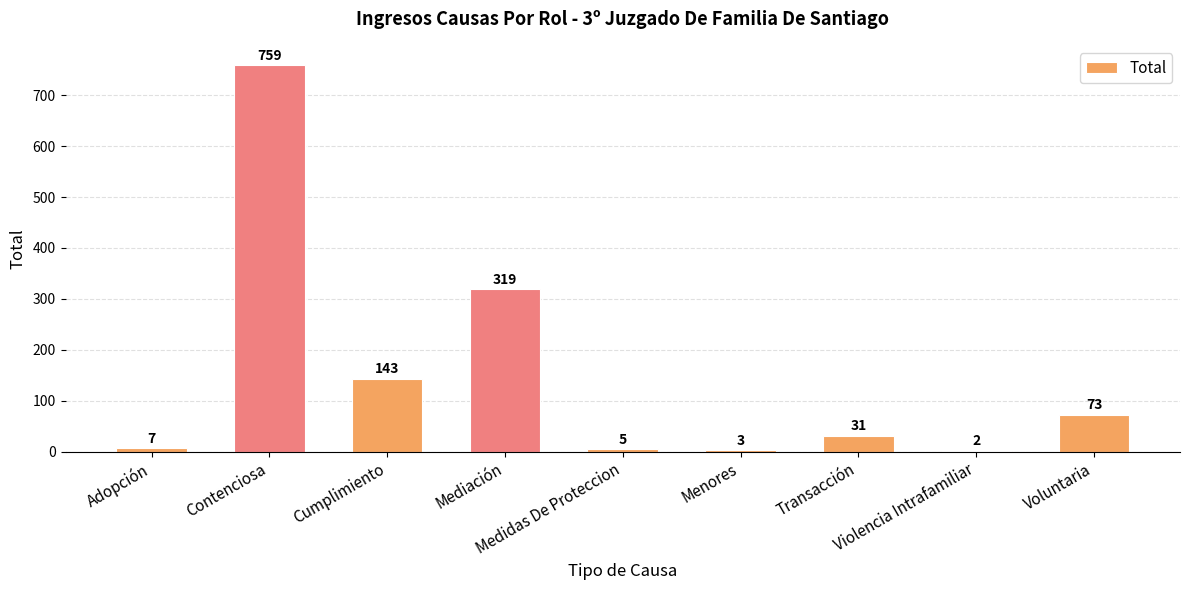

Between Violencia Intrafamiliar and Mediación, which is larger?

Mediación